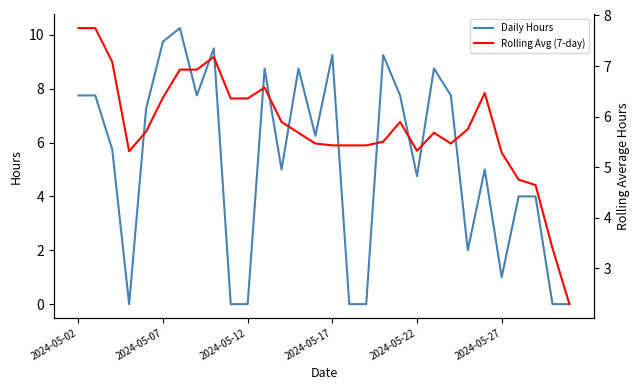

In Daily Hours, how many points are lower than both neighbors (excluding endpoints)?

7